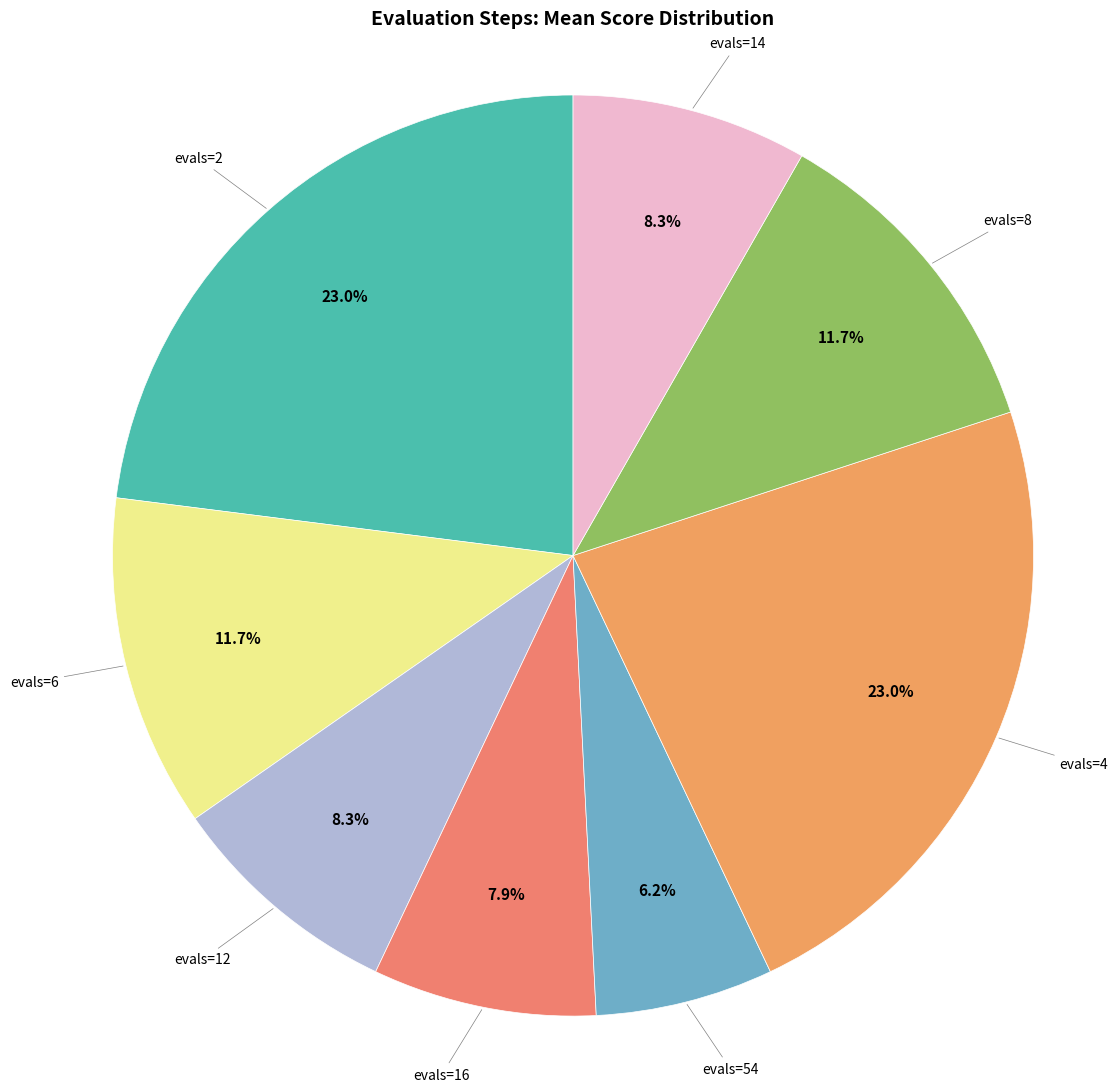

Is there a majority slice in this chart?

No